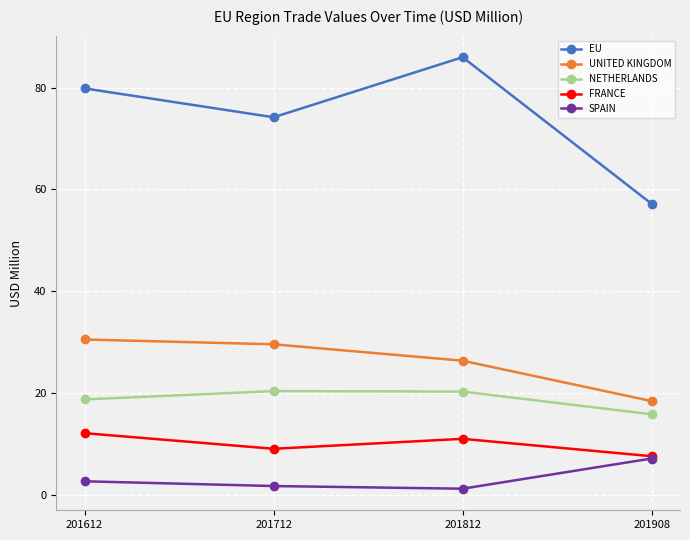

Where does the SPAIN series first go above 2?

201612